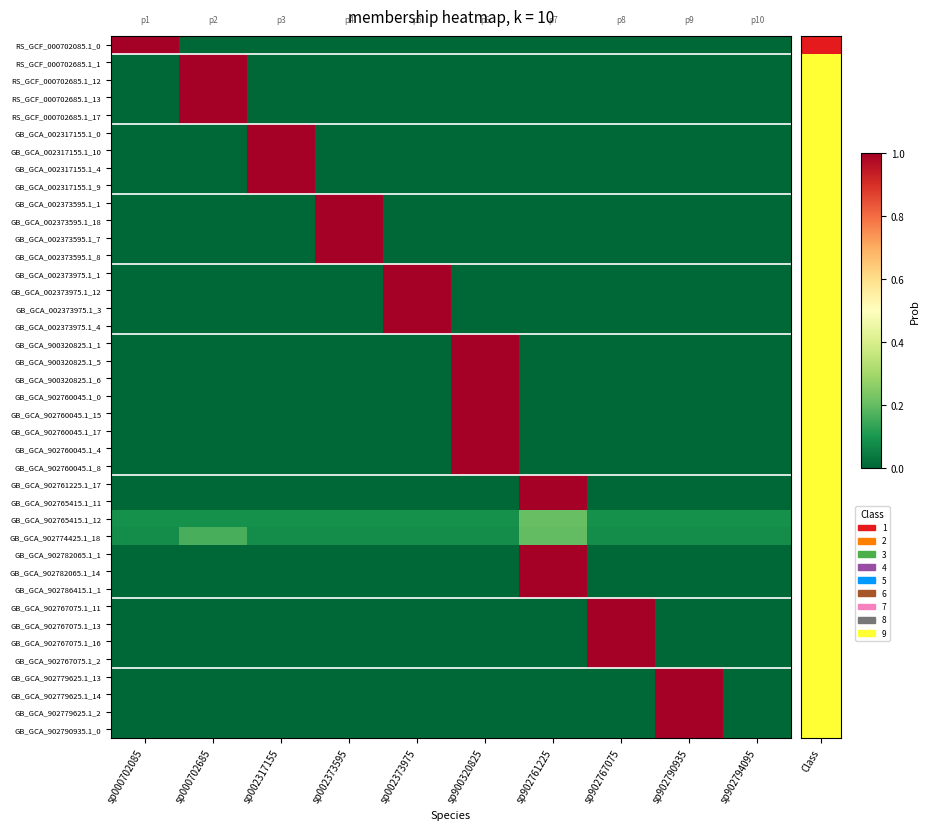

Reading left to right, what are all the values shown in this chart?

RS_GCF_000702085.1_0: sp000702085=1.0	sp000702685=0.0	sp002317155=0.0	sp002373595=0.0	sp002373975=0.0	sp900320825=0.0	sp902761225=0.0	sp902767075=0.0	sp902790935=0.0	sp902794095=0.0
RS_GCF_000702685.1_1: sp000702085=0.0	sp000702685=1.0	sp002317155=0.0	sp002373595=0.0	sp002373975=0.0	sp900320825=0.0	sp902761225=0.0	sp902767075=0.0	sp902790935=0.0	sp902794095=0.0
RS_GCF_000702685.1_12: sp000702085=0.0	sp000702685=1.0	sp002317155=0.0	sp002373595=0.0	sp002373975=0.0	sp900320825=0.0	sp902761225=0.0	sp902767075=0.0	sp902790935=0.0	sp902794095=0.0
RS_GCF_000702685.1_13: sp000702085=0.0	sp000702685=1.0	sp002317155=0.0	sp002373595=0.0	sp002373975=0.0	sp900320825=0.0	sp902761225=0.0	sp902767075=0.0	sp902790935=0.0	sp902794095=0.0
RS_GCF_000702685.1_17: sp000702085=0.0	sp000702685=1.0	sp002317155=0.0	sp002373595=0.0	sp002373975=0.0	sp900320825=0.0	sp902761225=0.0	sp902767075=0.0	sp902790935=0.0	sp902794095=0.0
GB_GCA_002317155.1_0: sp000702085=0.0	sp000702685=0.0	sp002317155=1.0	sp002373595=0.0	sp002373975=0.0	sp900320825=0.0	sp902761225=0.0	sp902767075=0.0	sp902790935=0.0	sp902794095=0.0
GB_GCA_002317155.1_10: sp000702085=0.0	sp000702685=0.0	sp002317155=1.0	sp002373595=0.0	sp002373975=0.0	sp900320825=0.0	sp902761225=0.0	sp902767075=0.0	sp902790935=0.0	sp902794095=0.0
GB_GCA_002317155.1_4: sp000702085=0.0	sp000702685=0.0	sp002317155=1.0	sp002373595=0.0	sp002373975=0.0	sp900320825=0.0	sp902761225=0.0	sp902767075=0.0	sp902790935=0.0	sp902794095=0.0
GB_GCA_002317155.1_9: sp000702085=0.0	sp000702685=0.0	sp002317155=1.0	sp002373595=0.0	sp002373975=0.0	sp900320825=0.0	sp902761225=0.0	sp902767075=0.0	sp902790935=0.0	sp902794095=0.0
GB_GCA_002373595.1_1: sp000702085=0.0	sp000702685=0.0	sp002317155=0.0	sp002373595=1.0	sp002373975=0.0	sp900320825=0.0	sp902761225=0.0	sp902767075=0.0	sp902790935=0.0	sp902794095=0.0
GB_GCA_002373595.1_18: sp000702085=0.0	sp000702685=0.0	sp002317155=0.0	sp002373595=1.0	sp002373975=0.0	sp900320825=0.0	sp902761225=0.0	sp902767075=0.0	sp902790935=0.0	sp902794095=0.0
GB_GCA_002373595.1_7: sp000702085=0.0	sp000702685=0.0	sp002317155=0.0	sp002373595=1.0	sp002373975=0.0	sp900320825=0.0	sp902761225=0.0	sp902767075=0.0	sp902790935=0.0	sp902794095=0.0
GB_GCA_002373595.1_8: sp000702085=0.0	sp000702685=0.0	sp002317155=0.0	sp002373595=1.0	sp002373975=0.0	sp900320825=0.0	sp902761225=0.0	sp902767075=0.0	sp902790935=0.0	sp902794095=0.0
GB_GCA_002373975.1_1: sp000702085=0.0	sp000702685=0.0	sp002317155=0.0	sp002373595=0.0	sp002373975=1.0	sp900320825=0.0	sp902761225=0.0	sp902767075=0.0	sp902790935=0.0	sp902794095=0.0
GB_GCA_002373975.1_12: sp000702085=0.0	sp000702685=0.0	sp002317155=0.0	sp002373595=0.0	sp002373975=1.0	sp900320825=0.0	sp902761225=0.0	sp902767075=0.0	sp902790935=0.0	sp902794095=0.0
GB_GCA_002373975.1_3: sp000702085=0.0	sp000702685=0.0	sp002317155=0.0	sp002373595=0.0	sp002373975=1.0	sp900320825=0.0	sp902761225=0.0	sp902767075=0.0	sp902790935=0.0	sp902794095=0.0
GB_GCA_002373975.1_4: sp000702085=0.0	sp000702685=0.0	sp002317155=0.0	sp002373595=0.0	sp002373975=1.0	sp900320825=0.0	sp902761225=0.0	sp902767075=0.0	sp902790935=0.0	sp902794095=0.0
GB_GCA_900320825.1_1: sp000702085=0.0	sp000702685=0.0	sp002317155=0.0	sp002373595=0.0	sp002373975=0.0	sp900320825=1.0	sp902761225=0.0	sp902767075=0.0	sp902790935=0.0	sp902794095=0.0
GB_GCA_900320825.1_5: sp000702085=0.0	sp000702685=0.0	sp002317155=0.0	sp002373595=0.0	sp002373975=0.0	sp900320825=1.0	sp902761225=0.0	sp902767075=0.0	sp902790935=0.0	sp902794095=0.0
GB_GCA_900320825.1_6: sp000702085=0.0	sp000702685=0.0	sp002317155=0.0	sp002373595=0.0	sp002373975=0.0	sp900320825=1.0	sp902761225=0.0	sp902767075=0.0	sp902790935=0.0	sp902794095=0.0
GB_GCA_902760045.1_0: sp000702085=0.0	sp000702685=0.0	sp002317155=0.0	sp002373595=0.0	sp002373975=0.0	sp900320825=1.0	sp902761225=0.0	sp902767075=0.0	sp902790935=0.0	sp902794095=0.0
GB_GCA_902760045.1_15: sp000702085=0.0	sp000702685=0.0	sp002317155=0.0	sp002373595=0.0	sp002373975=0.0	sp900320825=1.0	sp902761225=0.0	sp902767075=0.0	sp902790935=0.0	sp902794095=0.0
GB_GCA_902760045.1_17: sp000702085=0.0	sp000702685=0.0	sp002317155=0.0	sp002373595=0.0	sp002373975=0.0	sp900320825=1.0	sp902761225=0.0	sp902767075=0.0	sp902790935=0.0	sp902794095=0.0
GB_GCA_902760045.1_4: sp000702085=0.0	sp000702685=0.0	sp002317155=0.0	sp002373595=0.0	sp002373975=0.0	sp900320825=1.0	sp902761225=0.0	sp902767075=0.0	sp902790935=0.0	sp902794095=0.0
GB_GCA_902760045.1_8: sp000702085=0.0	sp000702685=0.0	sp002317155=0.0	sp002373595=0.0	sp002373975=0.0	sp900320825=1.0	sp902761225=0.0	sp902767075=0.0	sp902790935=0.0	sp902794095=0.0
GB_GCA_902761225.1_17: sp000702085=0.0	sp000702685=0.0	sp002317155=0.0	sp002373595=0.0	sp002373975=0.0	sp900320825=0.0	sp902761225=1.0	sp902767075=0.0	sp902790935=0.0	sp902794095=0.0
GB_GCA_902765415.1_11: sp000702085=0.0	sp000702685=0.0	sp002317155=0.0	sp002373595=0.0	sp002373975=0.0	sp900320825=0.0	sp902761225=1.0	sp902767075=0.0	sp902790935=0.0	sp902794095=0.0
GB_GCA_902765415.1_12: sp000702085=0.1	sp000702685=0.1	sp002317155=0.1	sp002373595=0.1	sp002373975=0.1	sp900320825=0.1	sp902761225=0.2	sp902767075=0.1	sp902790935=0.1	sp902794095=0.1
GB_GCA_902774425.1_18: sp000702085=0.1	sp000702685=0.2	sp002317155=0.1	sp002373595=0.1	sp002373975=0.1	sp900320825=0.1	sp902761225=0.2	sp902767075=0.1	sp902790935=0.1	sp902794095=0.1
GB_GCA_902782065.1_1: sp000702085=0.0	sp000702685=0.0	sp002317155=0.0	sp002373595=0.0	sp002373975=0.0	sp900320825=0.0	sp902761225=1.0	sp902767075=0.0	sp902790935=0.0	sp902794095=0.0
GB_GCA_902782065.1_14: sp000702085=0.0	sp000702685=0.0	sp002317155=0.0	sp002373595=0.0	sp002373975=0.0	sp900320825=0.0	sp902761225=1.0	sp902767075=0.0	sp902790935=0.0	sp902794095=0.0
GB_GCA_902786415.1_1: sp000702085=0.0	sp000702685=0.0	sp002317155=0.0	sp002373595=0.0	sp002373975=0.0	sp900320825=0.0	sp902761225=1.0	sp902767075=0.0	sp902790935=0.0	sp902794095=0.0
GB_GCA_902767075.1_11: sp000702085=0.0	sp000702685=0.0	sp002317155=0.0	sp002373595=0.0	sp002373975=0.0	sp900320825=0.0	sp902761225=0.0	sp902767075=1.0	sp902790935=0.0	sp902794095=0.0
GB_GCA_902767075.1_13: sp000702085=0.0	sp000702685=0.0	sp002317155=0.0	sp002373595=0.0	sp002373975=0.0	sp900320825=0.0	sp902761225=0.0	sp902767075=1.0	sp902790935=0.0	sp902794095=0.0
GB_GCA_902767075.1_16: sp000702085=0.0	sp000702685=0.0	sp002317155=0.0	sp002373595=0.0	sp002373975=0.0	sp900320825=0.0	sp902761225=0.0	sp902767075=1.0	sp902790935=0.0	sp902794095=0.0
GB_GCA_902767075.1_2: sp000702085=0.0	sp000702685=0.0	sp002317155=0.0	sp002373595=0.0	sp002373975=0.0	sp900320825=0.0	sp902761225=0.0	sp902767075=1.0	sp902790935=0.0	sp902794095=0.0
GB_GCA_902779625.1_13: sp000702085=0.0	sp000702685=0.0	sp002317155=0.0	sp002373595=0.0	sp002373975=0.0	sp900320825=0.0	sp902761225=0.0	sp902767075=0.0	sp902790935=1.0	sp902794095=0.0
GB_GCA_902779625.1_14: sp000702085=0.0	sp000702685=0.0	sp002317155=0.0	sp002373595=0.0	sp002373975=0.0	sp900320825=0.0	sp902761225=0.0	sp902767075=0.0	sp902790935=1.0	sp902794095=0.0
GB_GCA_902779625.1_2: sp000702085=0.0	sp000702685=0.0	sp002317155=0.0	sp002373595=0.0	sp002373975=0.0	sp900320825=0.0	sp902761225=0.0	sp902767075=0.0	sp902790935=1.0	sp902794095=0.0
GB_GCA_902790935.1_0: sp000702085=0.0	sp000702685=0.0	sp002317155=0.0	sp002373595=0.0	sp002373975=0.0	sp900320825=0.0	sp902761225=0.0	sp902767075=0.0	sp902790935=1.0	sp902794095=0.0